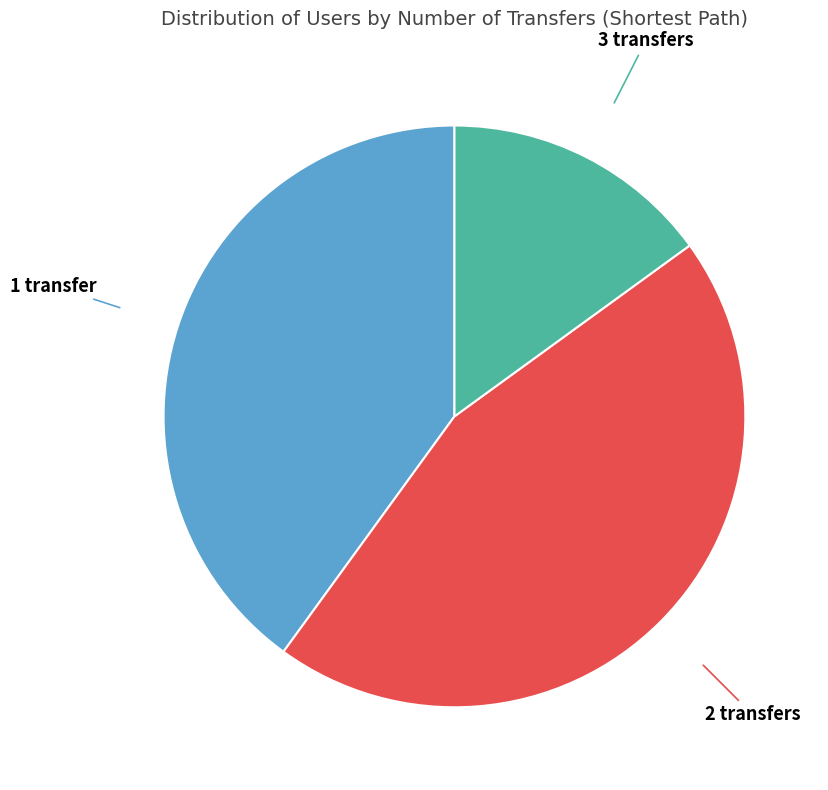

Does any single category account for the majority?

No